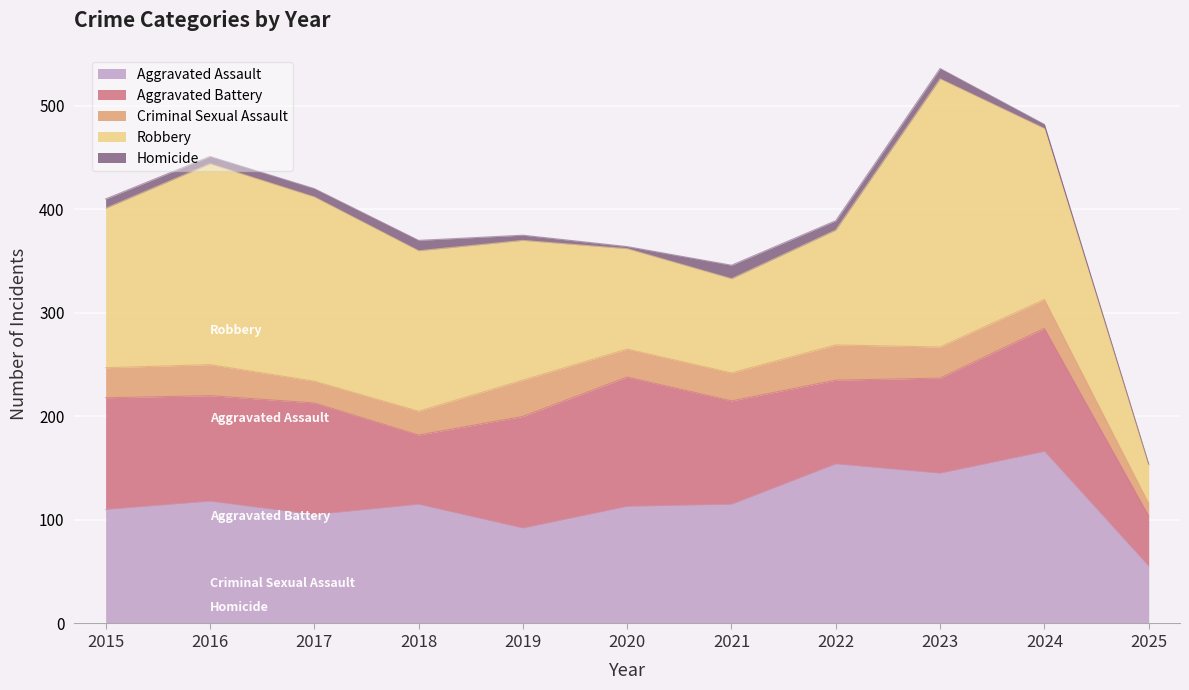

Where does the Homicide series first go above 8?

2015